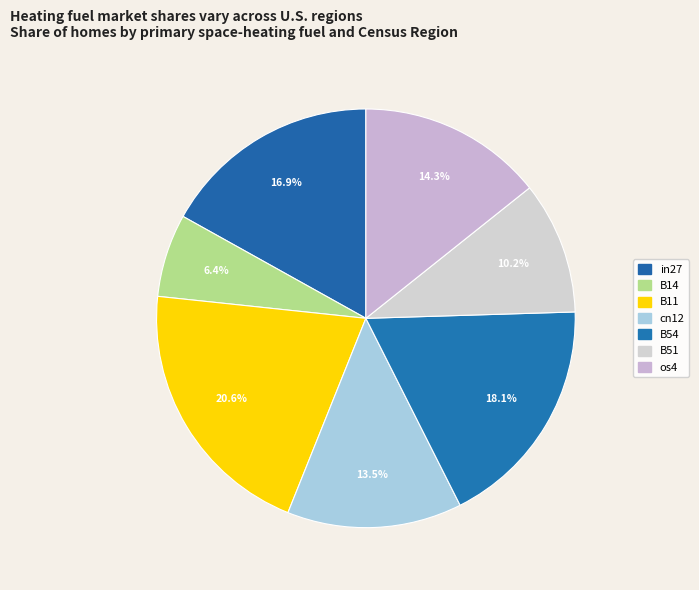

Which category has the smallest portion of the pie?

B14